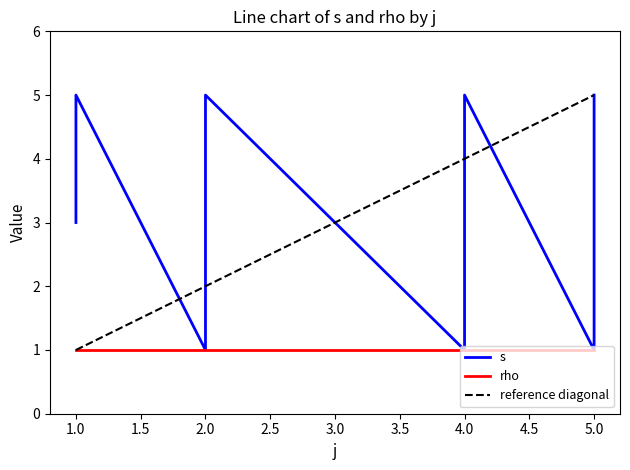

The chart shows a value of 1 at 2.0. True or false?

True